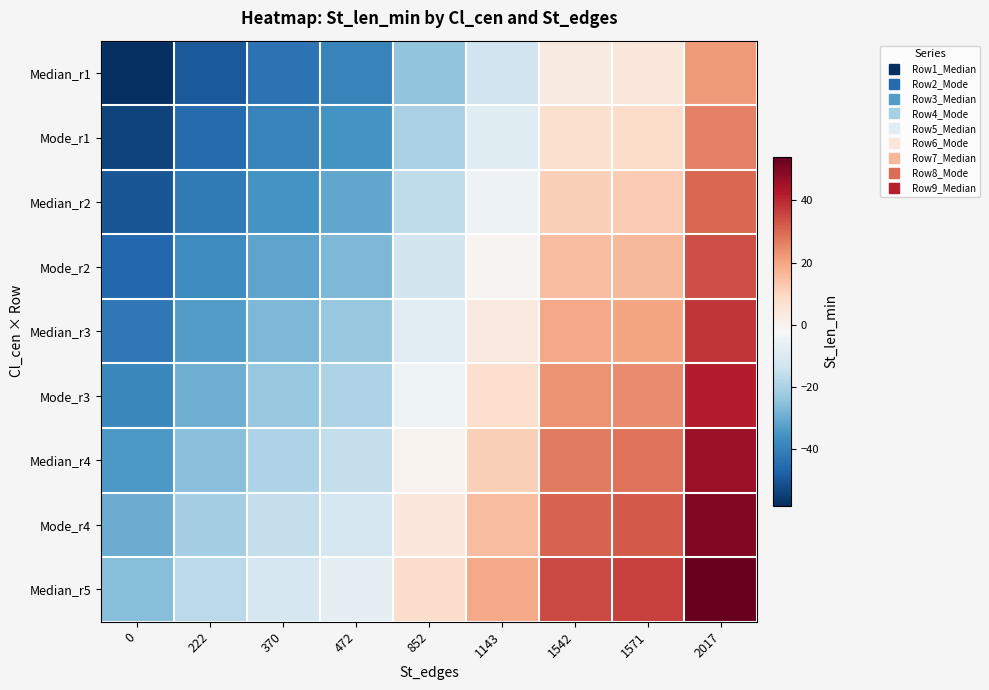

At 1571, list the series in order from largest to smallest.

Median_r5, Mode_r4, Median_r4, Mode_r3, Median_r3, Mode_r2, Median_r2, Mode_r1, Median_r1